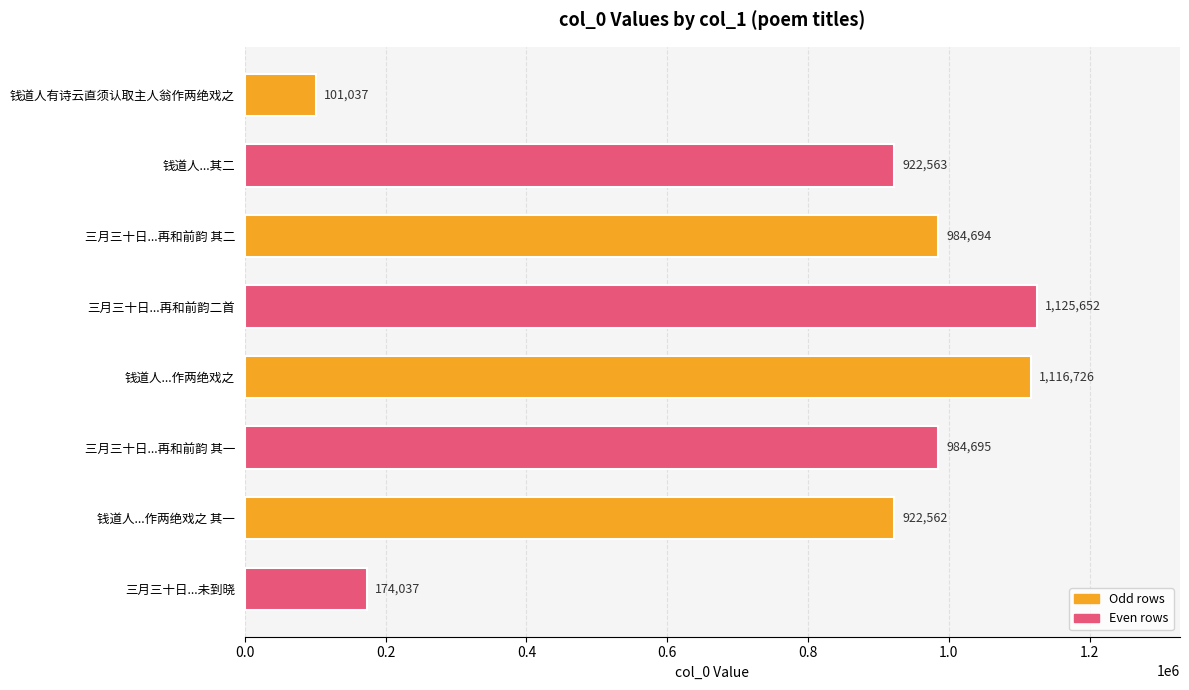

List the labels in order of value, smallest first.

钱道人有诗云直须认取主人翁作两绝戏之, 三月三十日...未到晓, 钱道人...作两绝戏之 其一, 钱道人...其二, 三月三十日...再和前韵 其二, 三月三十日...再和前韵 其一, 钱道人...作两绝戏之, 三月三十日...再和前韵二首